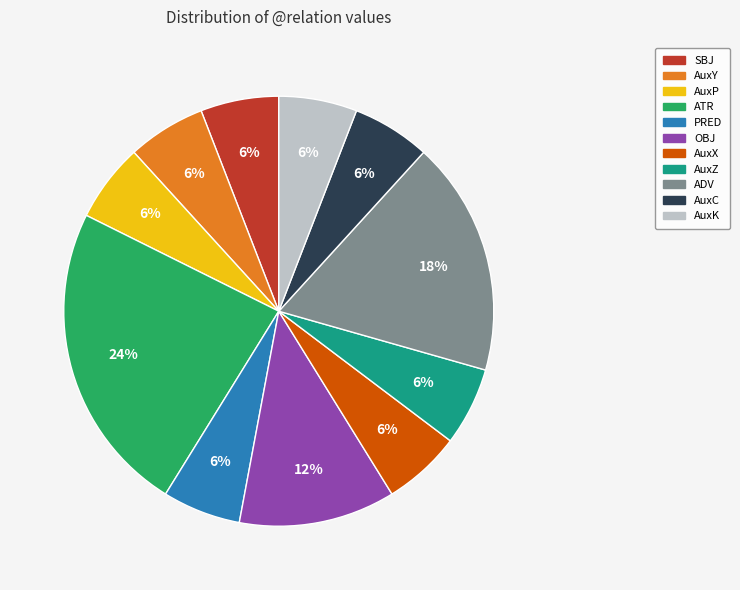

The AuxK slice represents 1% of the pie. True or false?

False